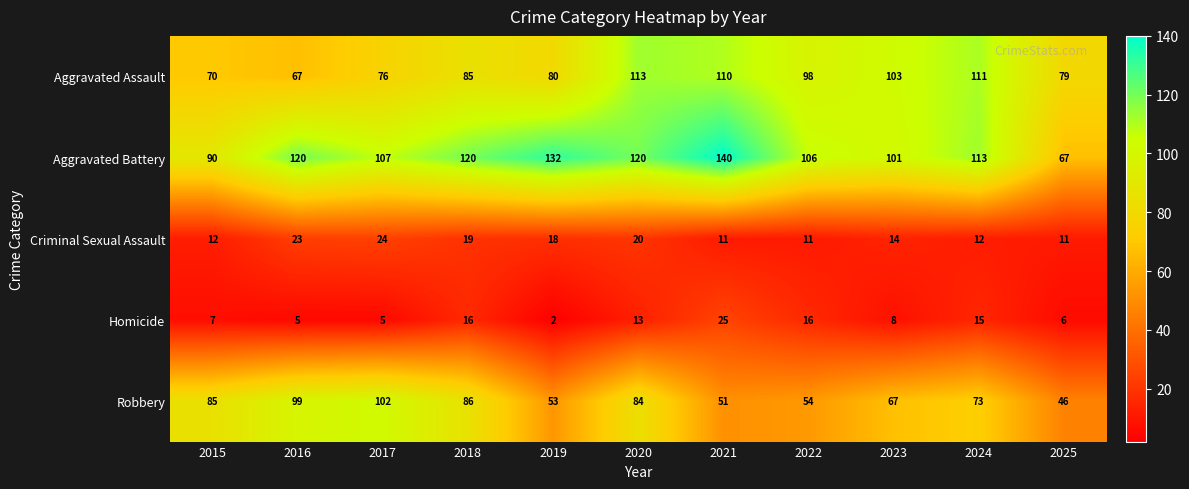

At which category is the sum across all series the highest?

2020